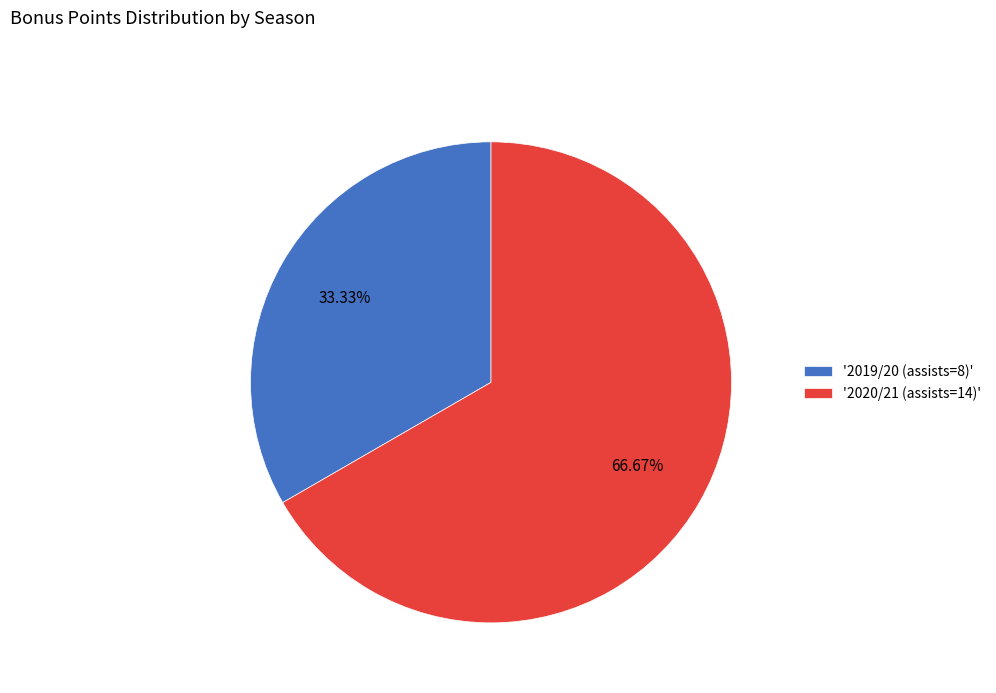

Which slice represents more than half of the pie?

'2020/21 (assists=14)'